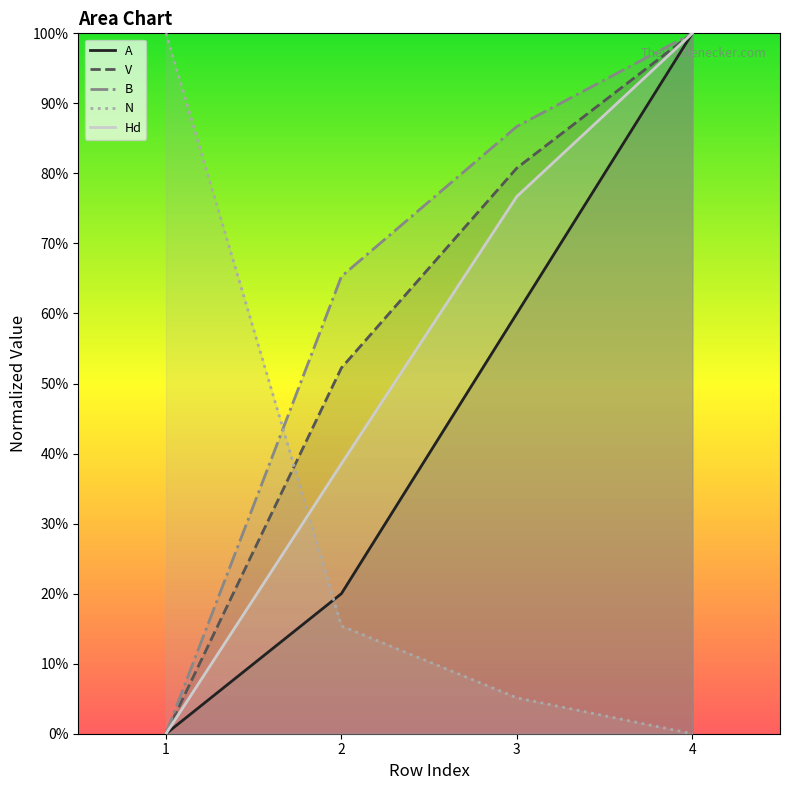

How many positive values does the Hd series have?

3